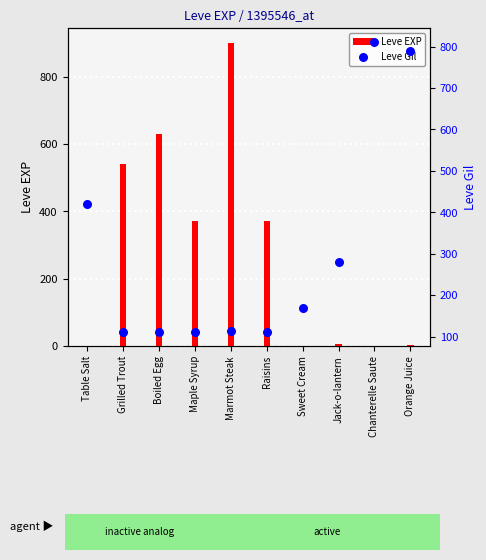

What are all the series names shown in the legend?

Leve EXP, Leve Gil